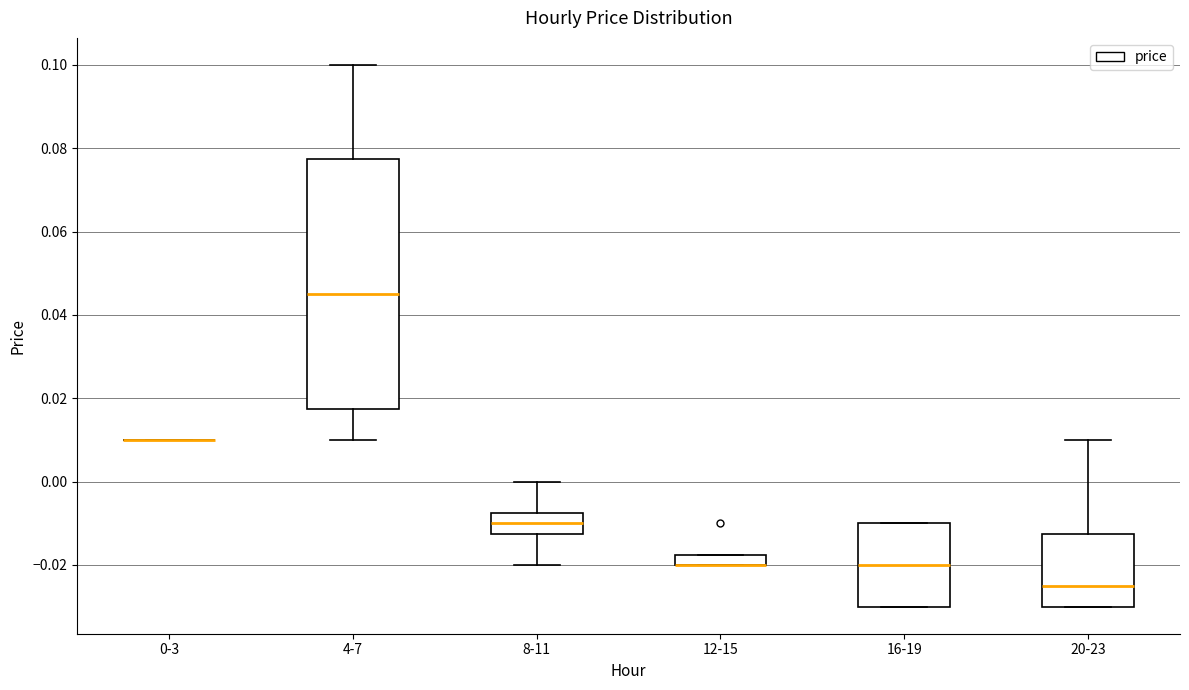

Which box is the tallest, from its lower edge to its upper edge?

4-7